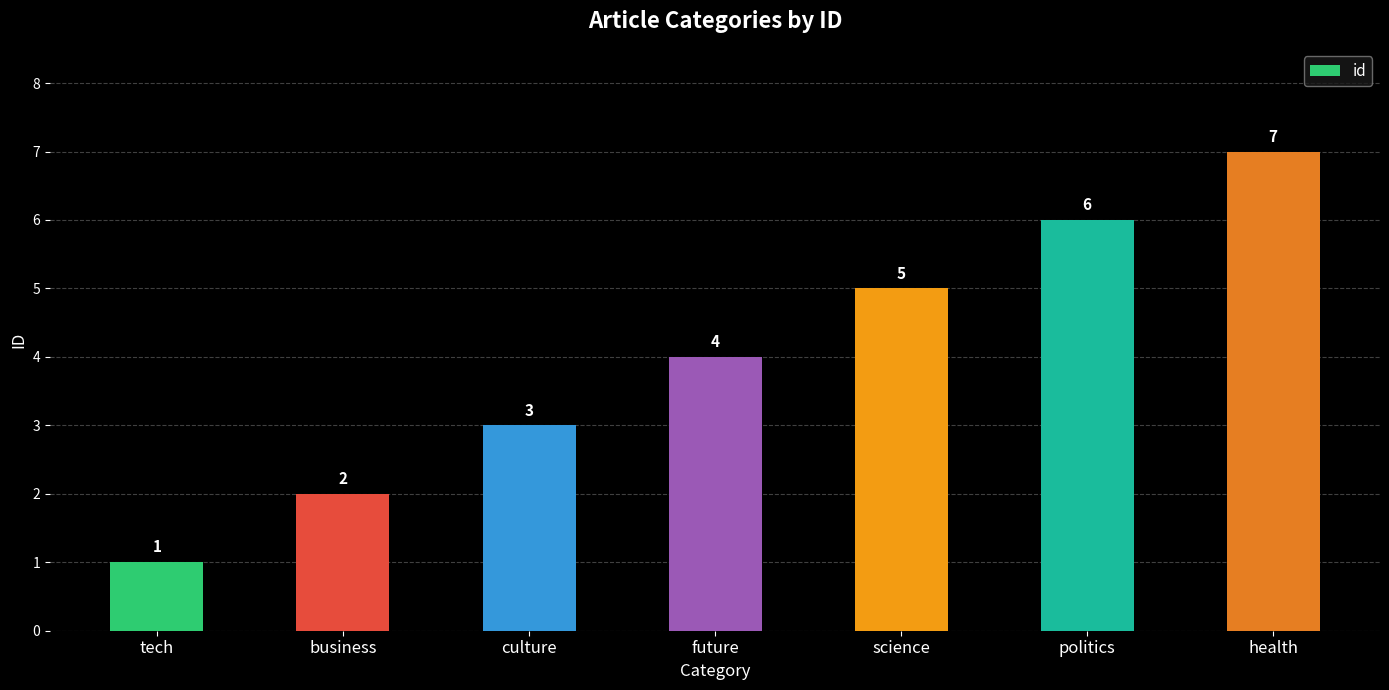

List the labels in order of value, largest first.

health, politics, science, future, culture, business, tech